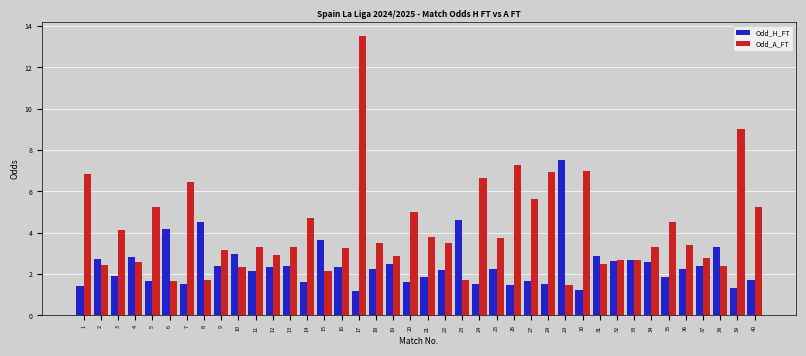

What is the minimum value shown in the chart?

1.2